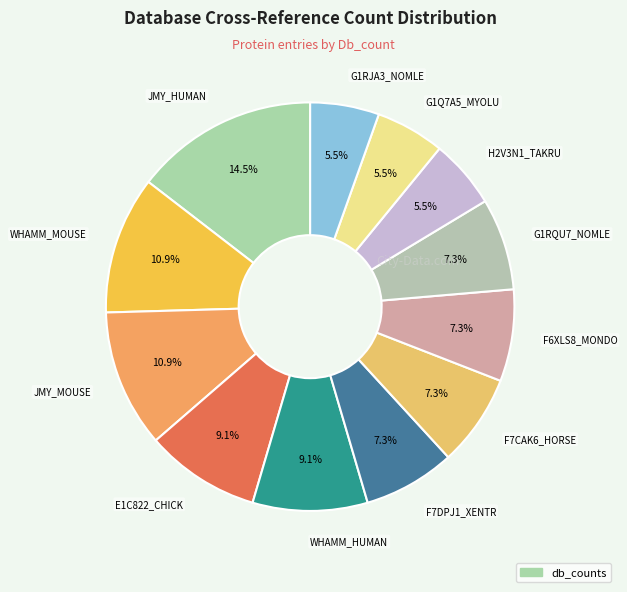

How many segments does this pie chart have?

12